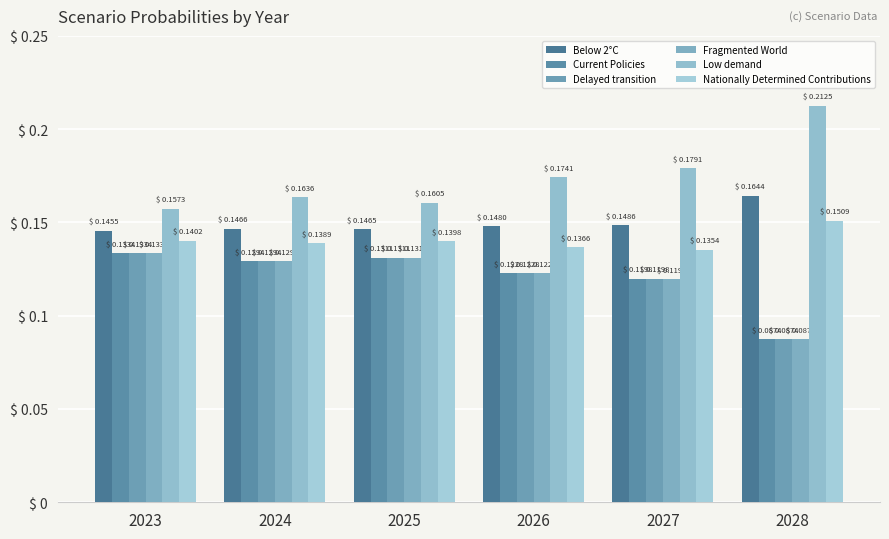

Is the value of Delayed transition at 2028 greater than the value of Below 2°C at 2028?

No